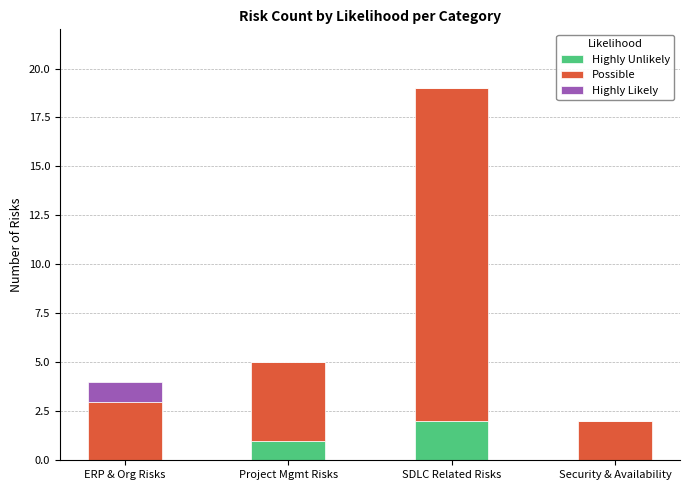

What is the total value across all series at ERP & Org Risks?

4